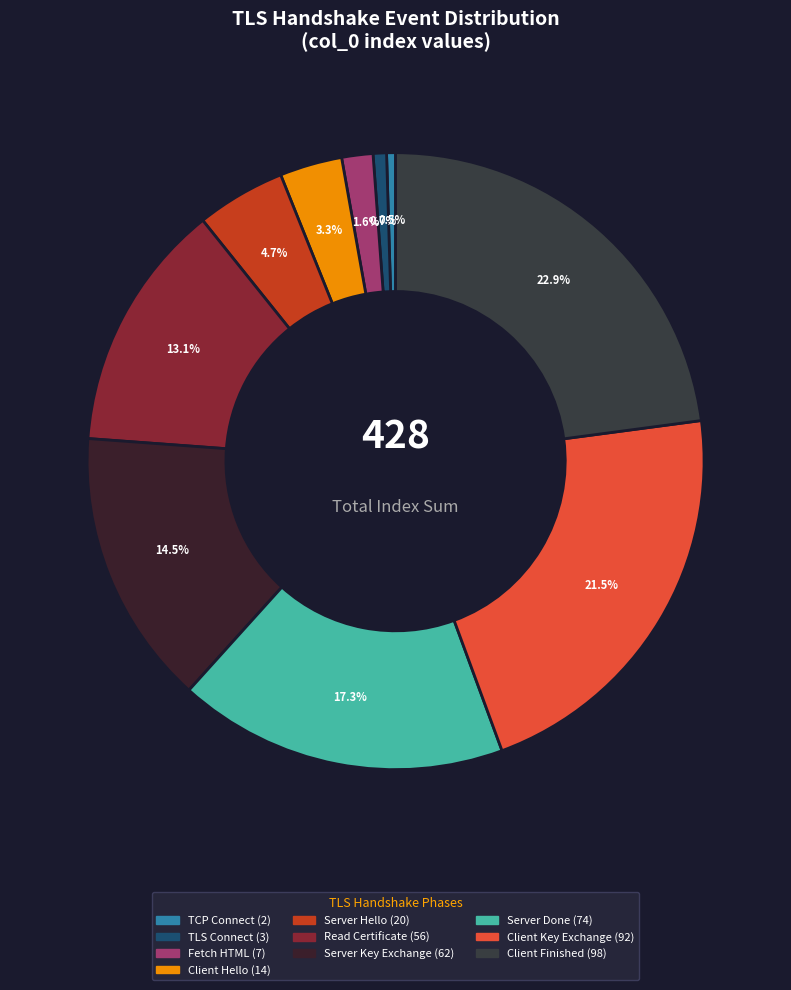

What is the largest slice in the pie chart?

Client Finished